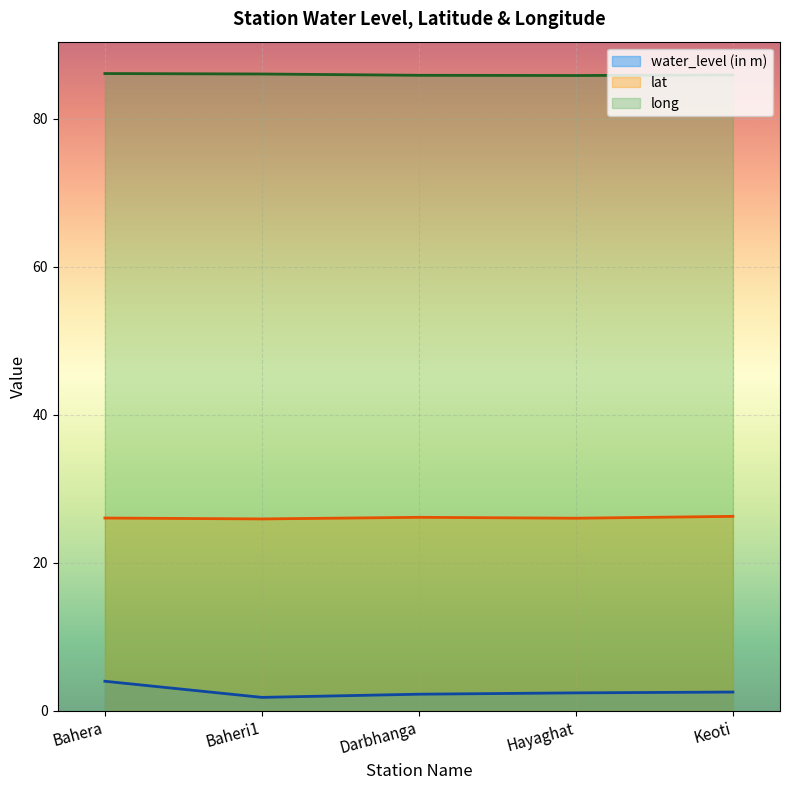

True or false: lat and water_level (in m) cross at least once.

False